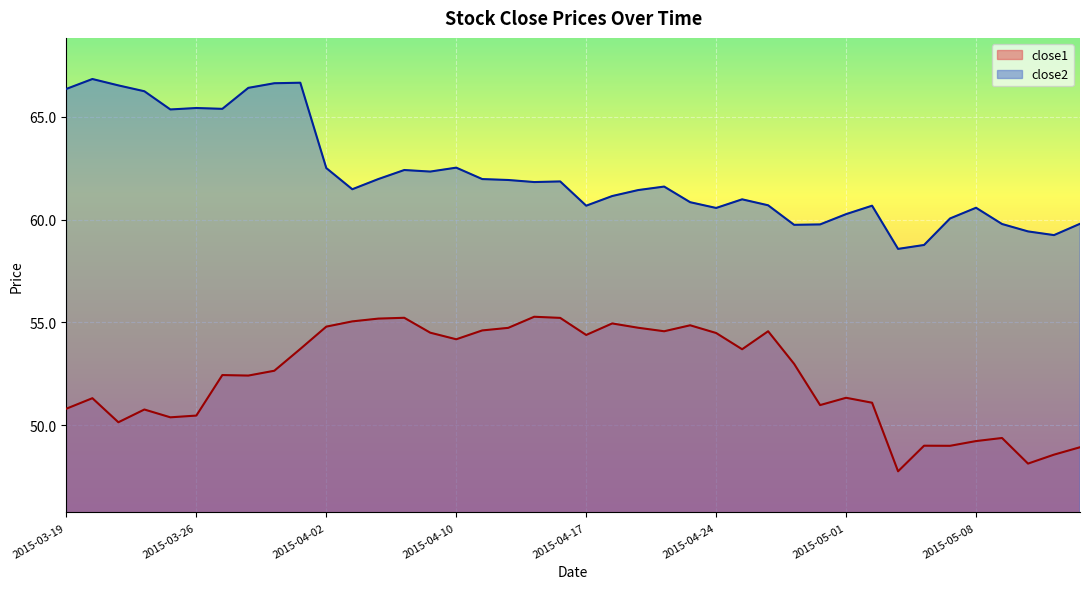

Reading left to right, extract all data points from this chart.

close1: 50.8	51.3	50.1	50.8	50.4	50.5	52.4	52.4	52.6	53.7	54.8	55.0	55.2	55.2	54.5	54.2	54.6	54.7	55.3	55.2	54.4	55.0	54.7	54.6	54.9	54.5	53.7	54.6	53.0	51.0	51.3	51.1	47.8	49.0	49.0	49.2	49.4	48.1	48.6	48.9
close2: 66.4	66.8	66.5	66.2	65.4	65.4	65.4	66.4	66.6	66.7	62.5	61.5	62.0	62.4	62.3	62.5	62.0	61.9	61.8	61.9	60.7	61.1	61.4	61.6	60.8	60.6	61.0	60.7	59.7	59.8	60.3	60.7	58.6	58.8	60.1	60.6	59.8	59.4	59.2	59.8